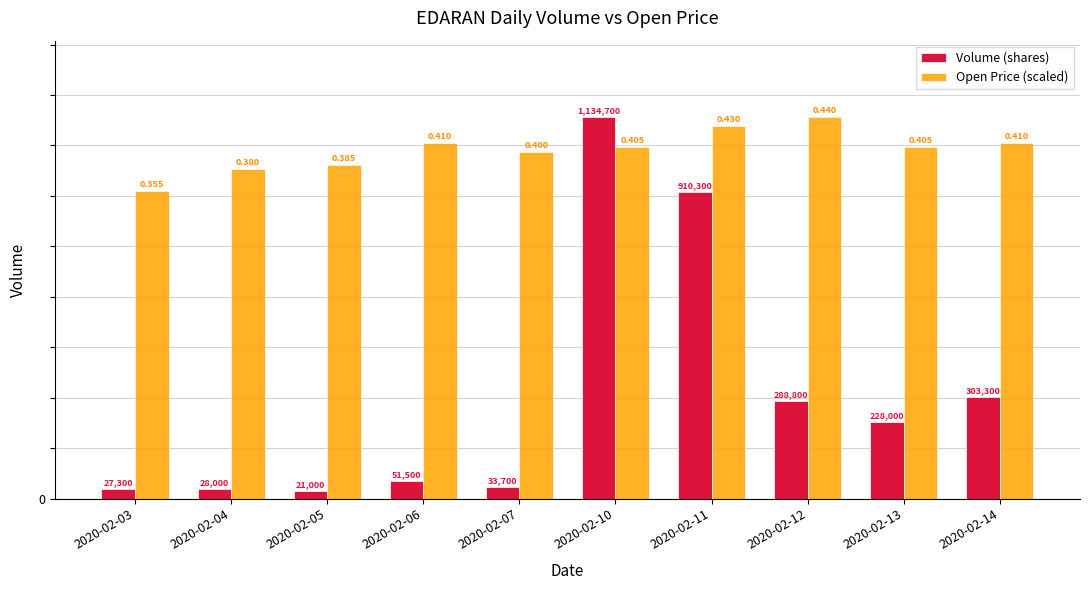

What is the value of the Open Price (scaled) bar at the 2nd from the left?

979968.2